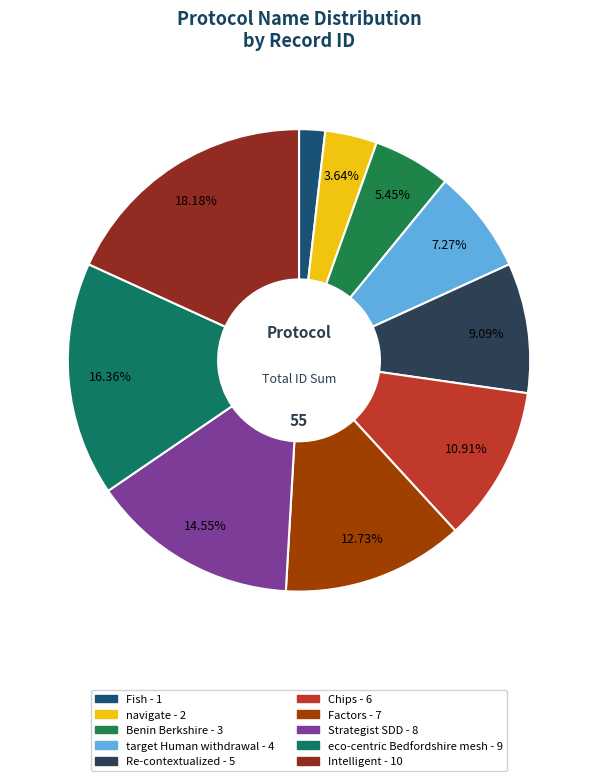

Rank the categories by value from highest to lowest.

Intelligent, eco-centric Bedfordshire mesh, Strategist SDD, Factors, Chips, Re-contextualized, target Human withdrawal, Benin Berkshire, navigate, Fish